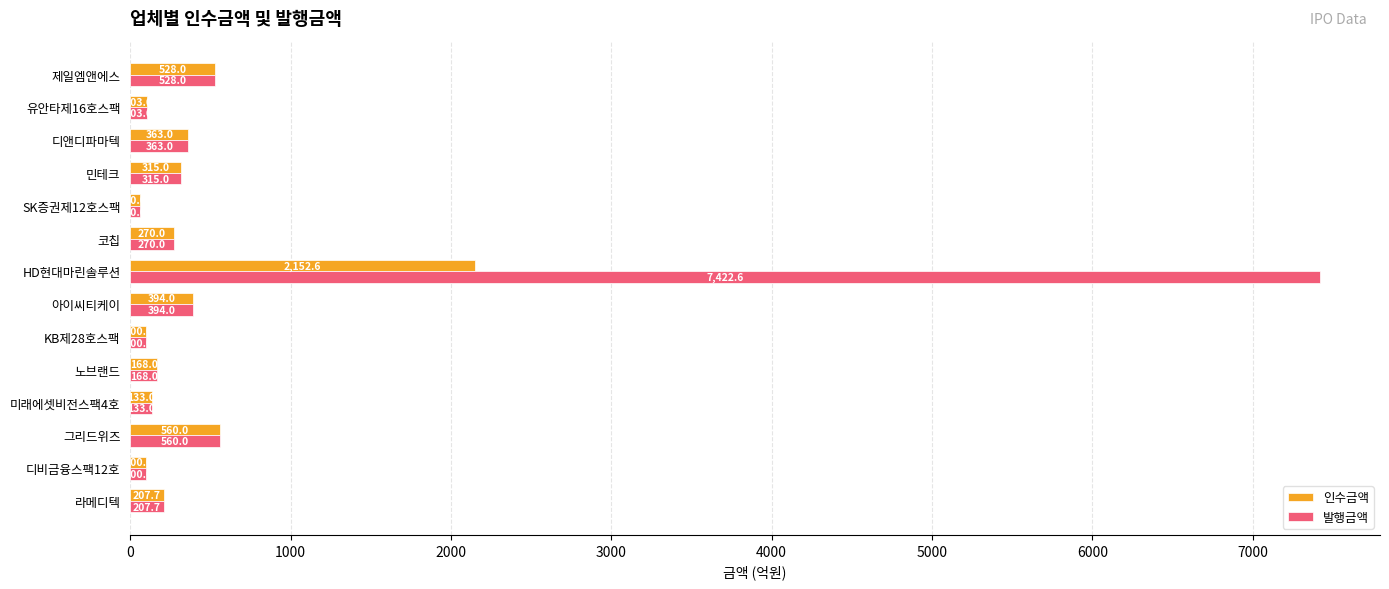

At how many categories does at least one series exceed 4894?

1